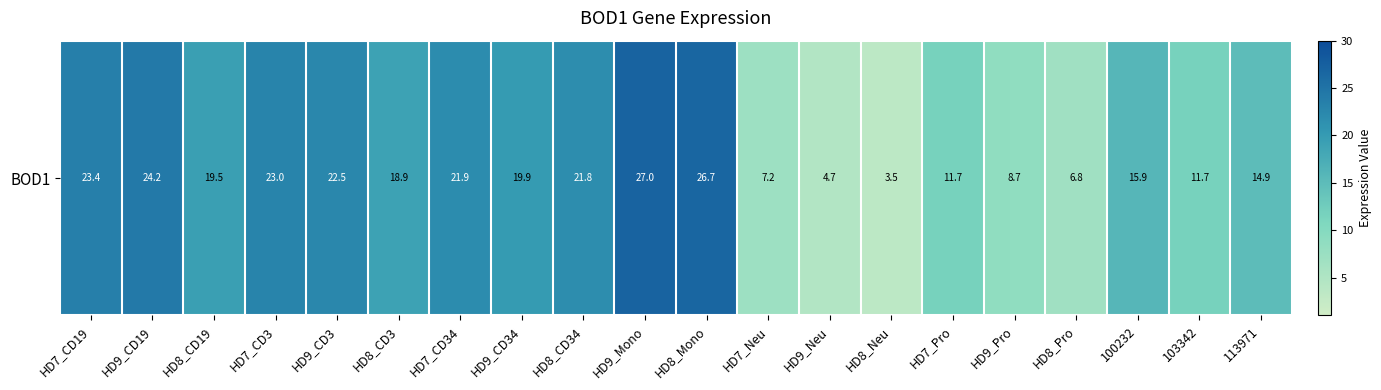

What is the smallest value displayed?

3.5